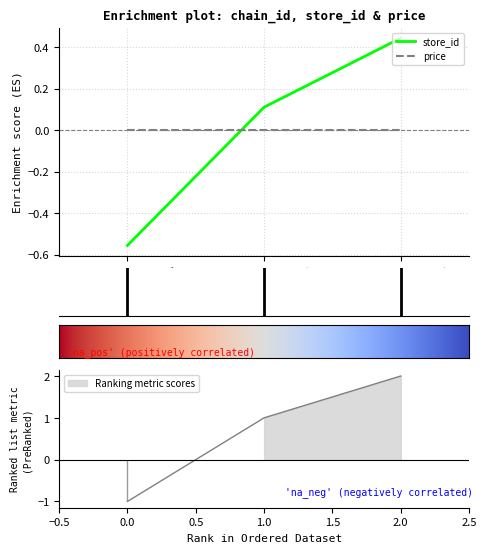

How many negative values are there?

1